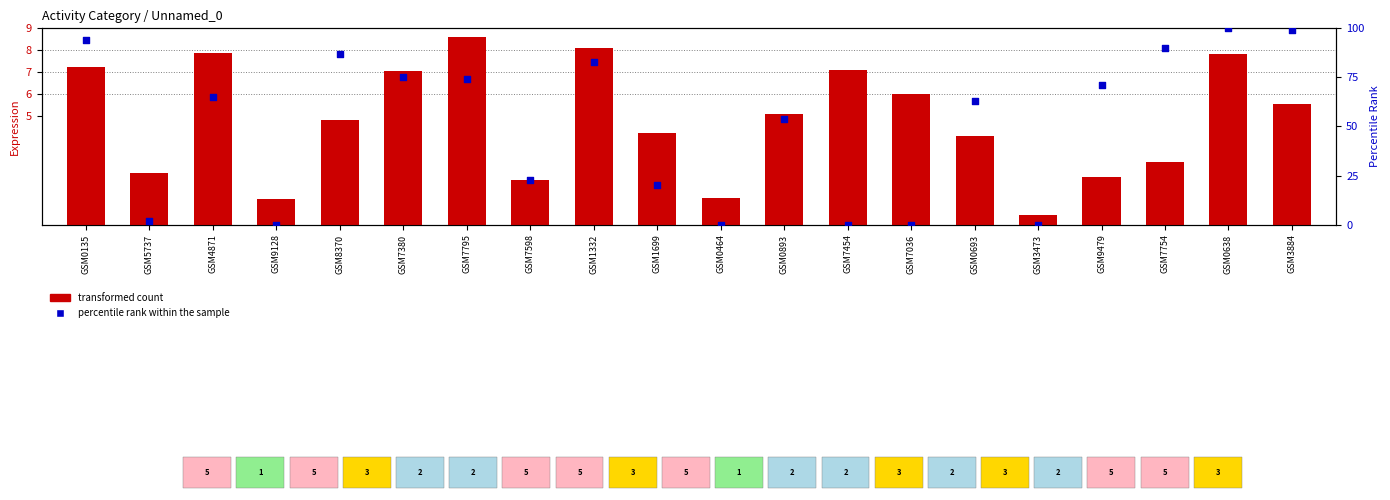

Which series reaches the minimum Y coordinate?

percentile rank within the sample